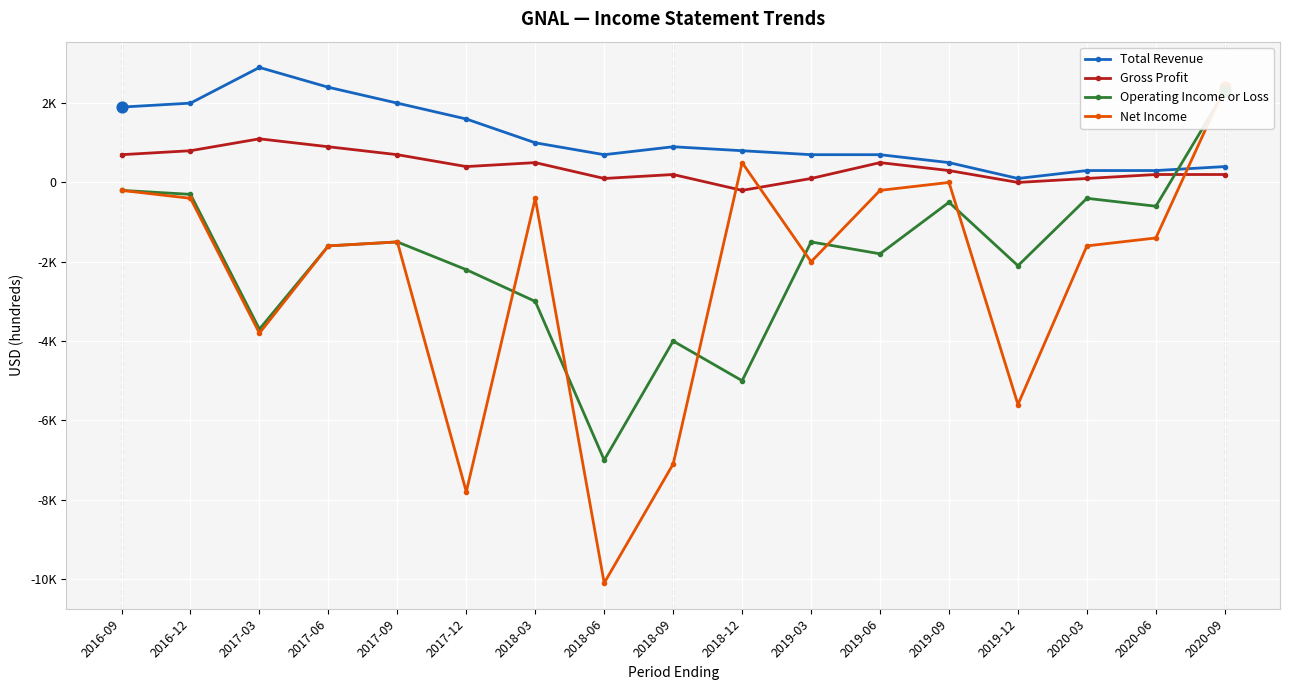

What is the total value across all series at 2018-09?

-10000